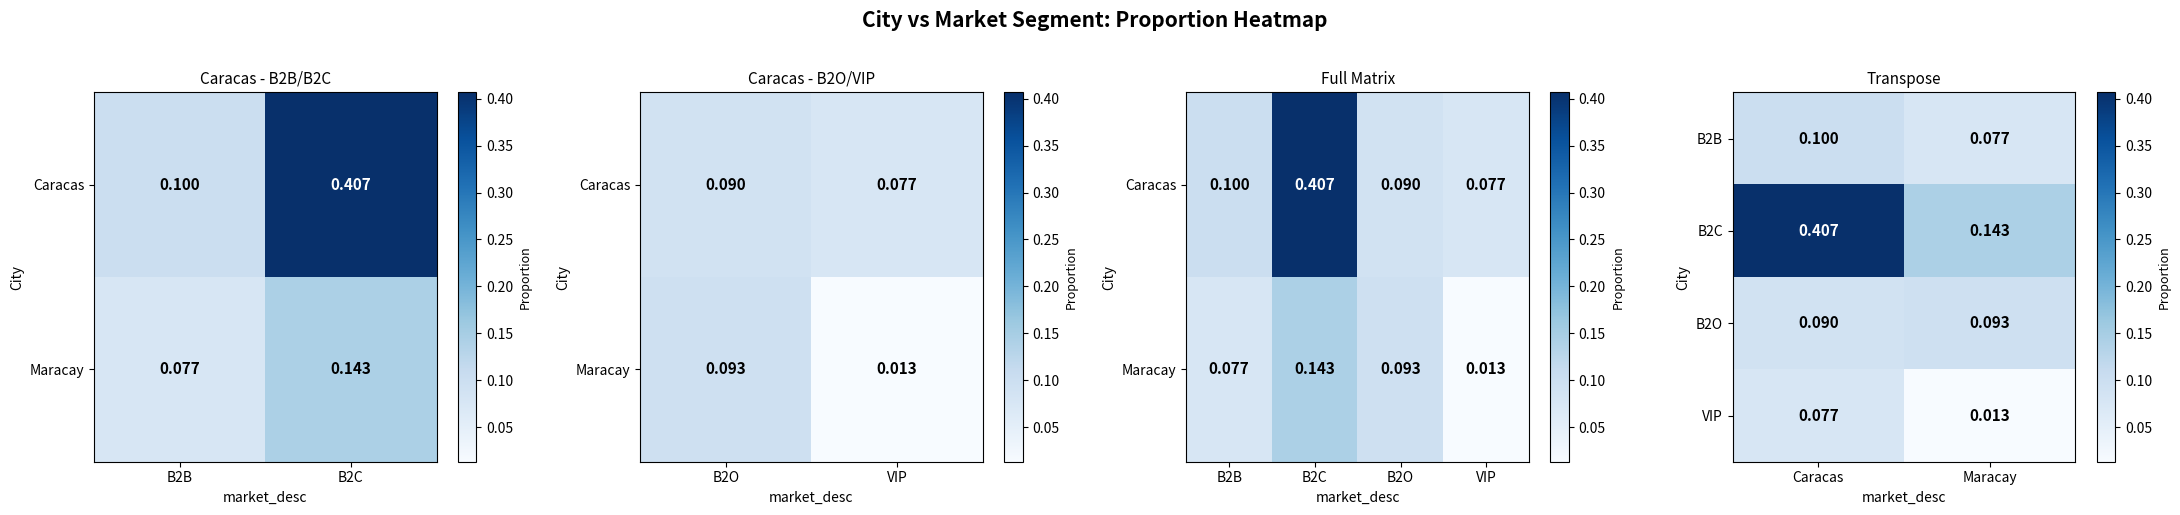

Count the number of categories in the chart.

2